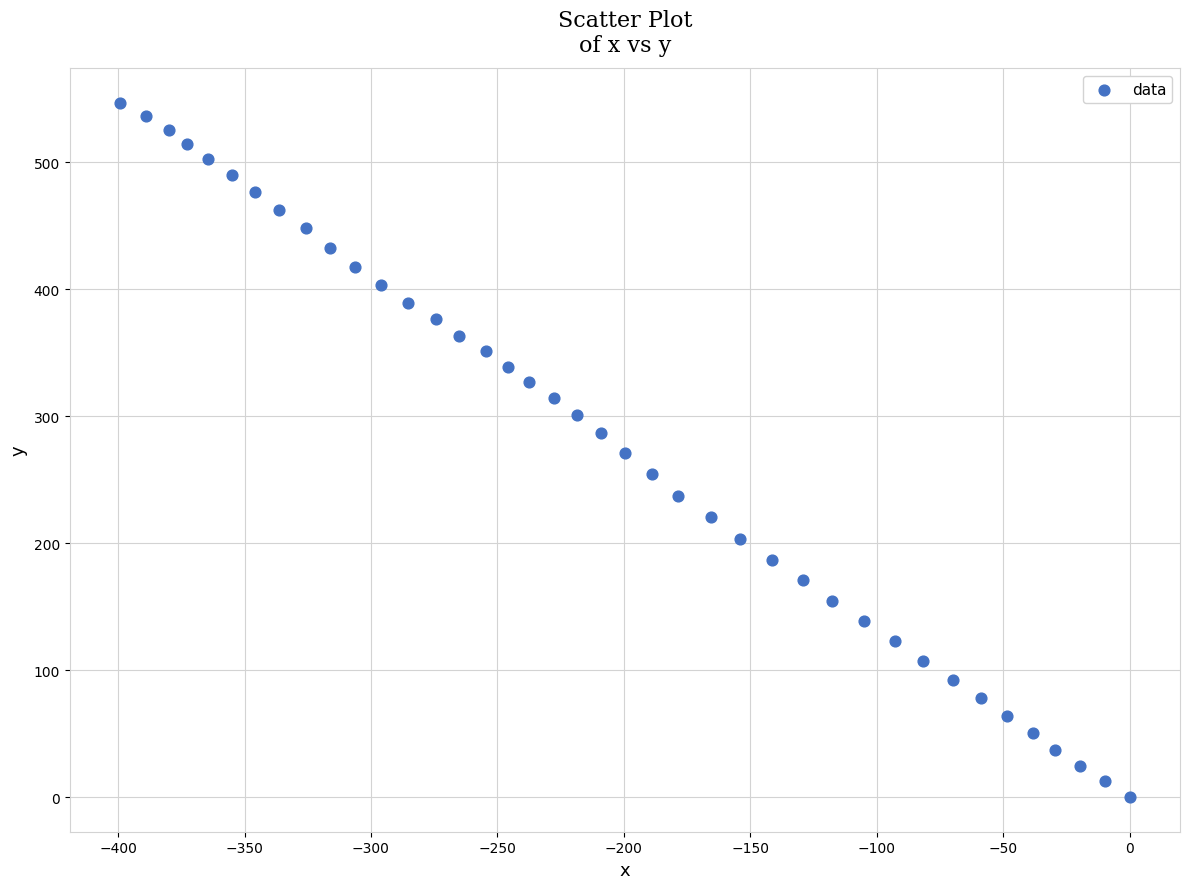

What is the range of X values (max minus min)?

399.2